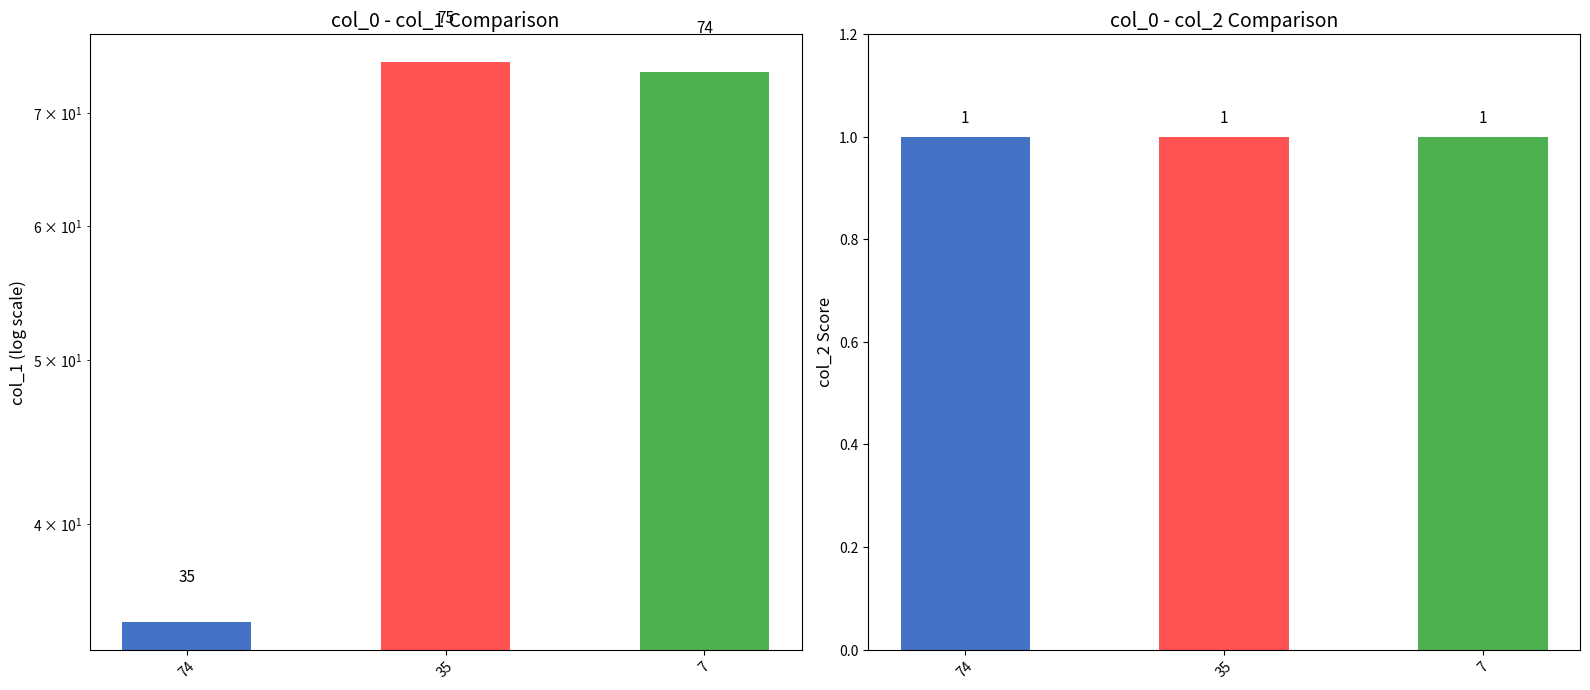

At which category does the chart reach its peak across all series?

35